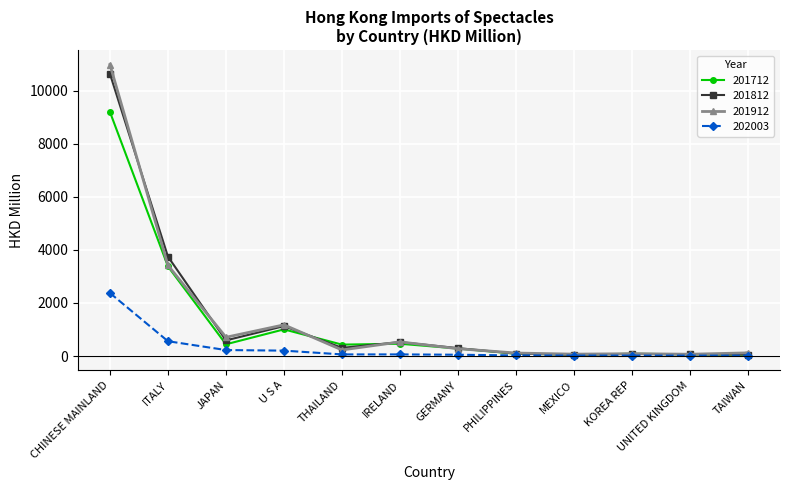

What are all the series names shown in the legend?

201712, 201812, 201912, 202003